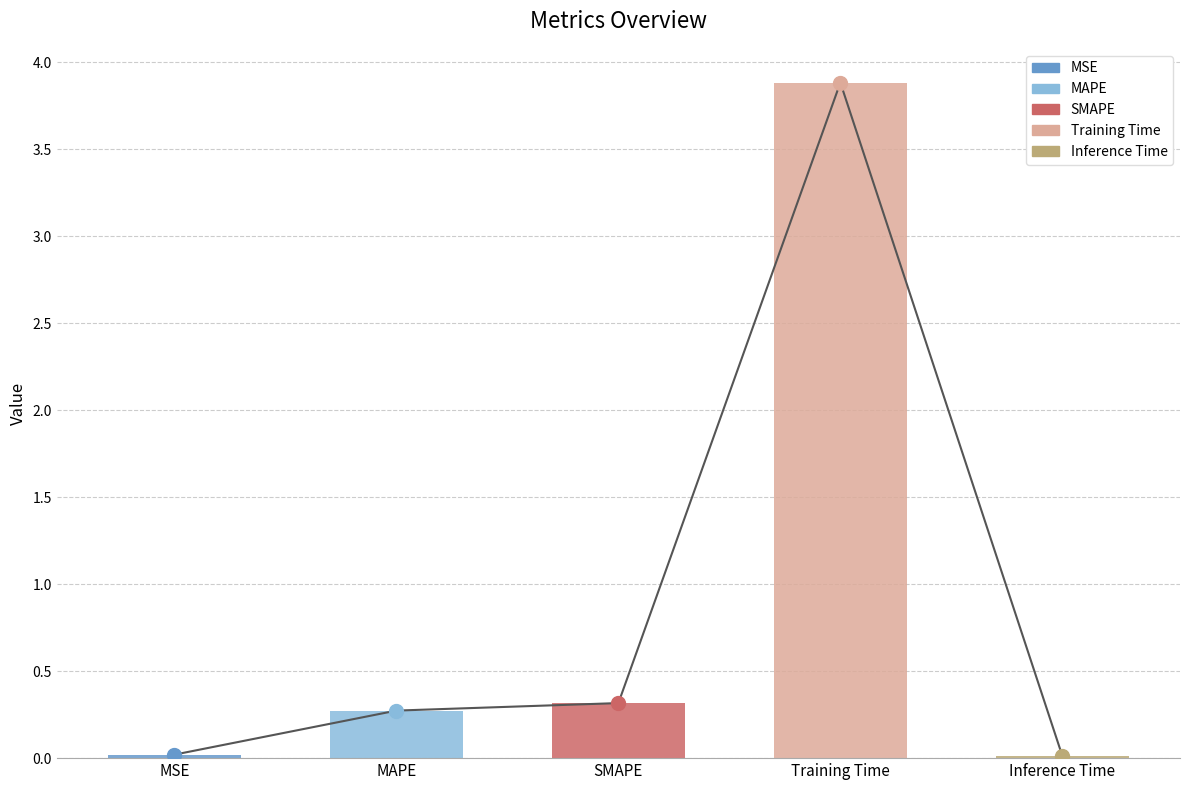

Are the bars grouped side by side (vs. stacked)?

No